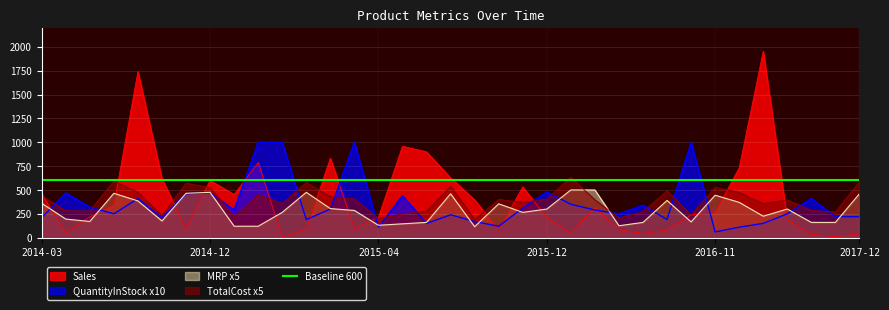

Which category has the lowest value in the QuantityInStock x10 series?

2016-11